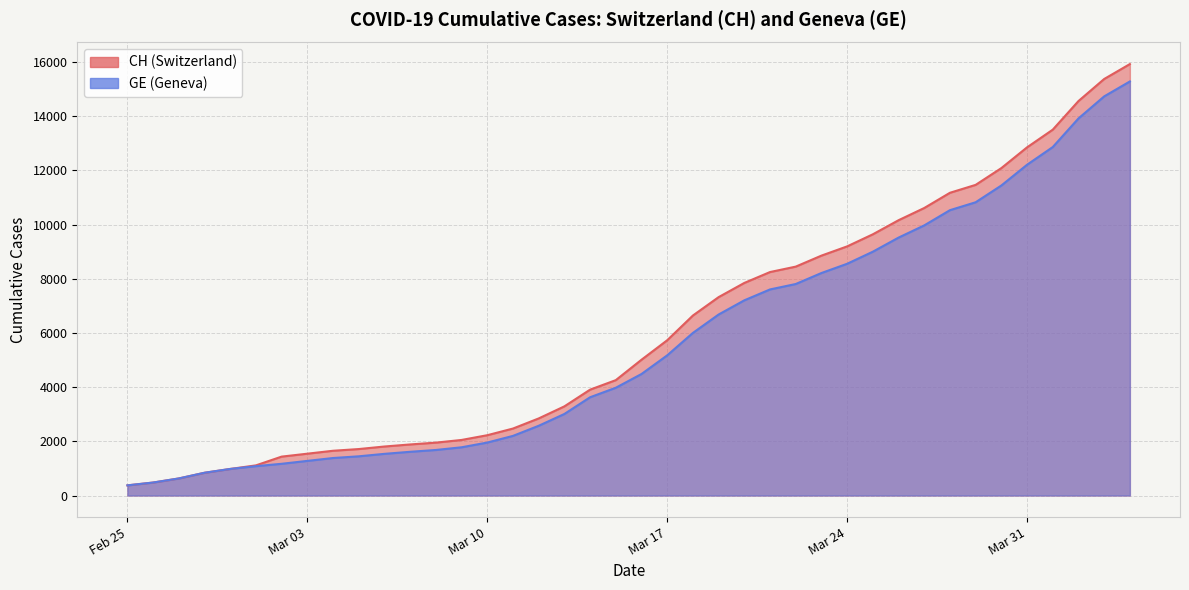

Which series has the largest total across all categories?

CH